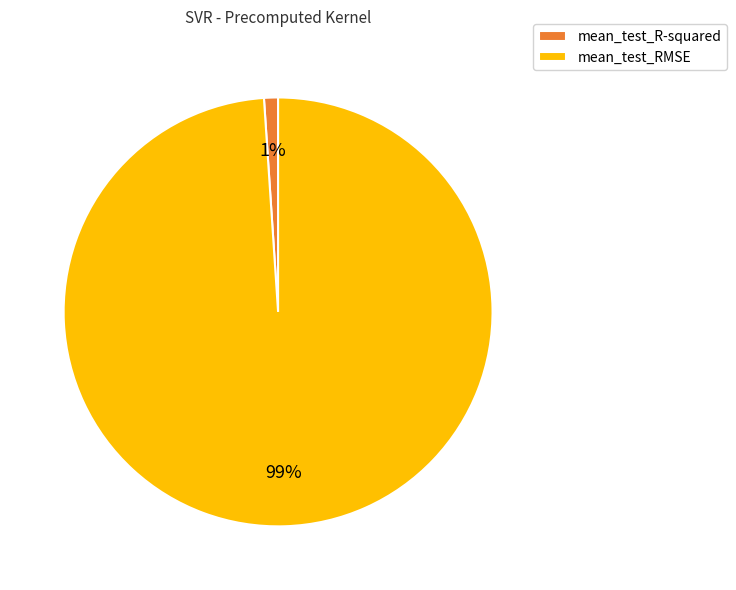

Is the sum of mean_test_R-squared and mean_test_RMSE greater than half?

Yes